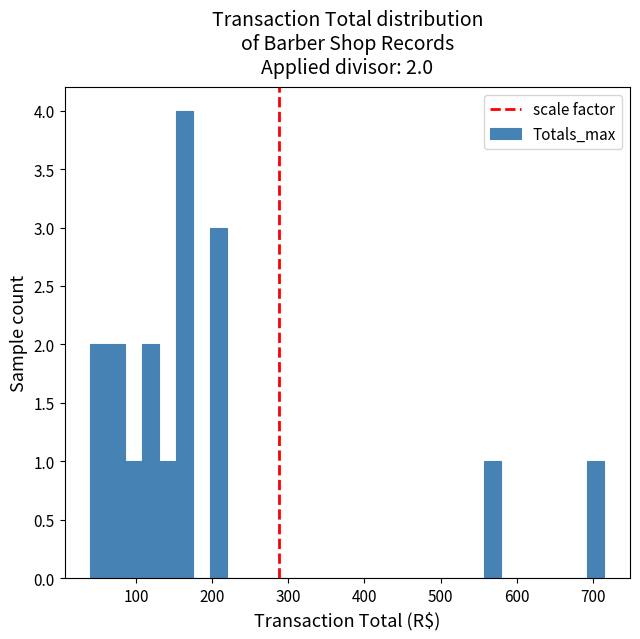

Around what value on the x-axis is the tallest bar? Give the approximate position of its centre, as read against the axis.

160